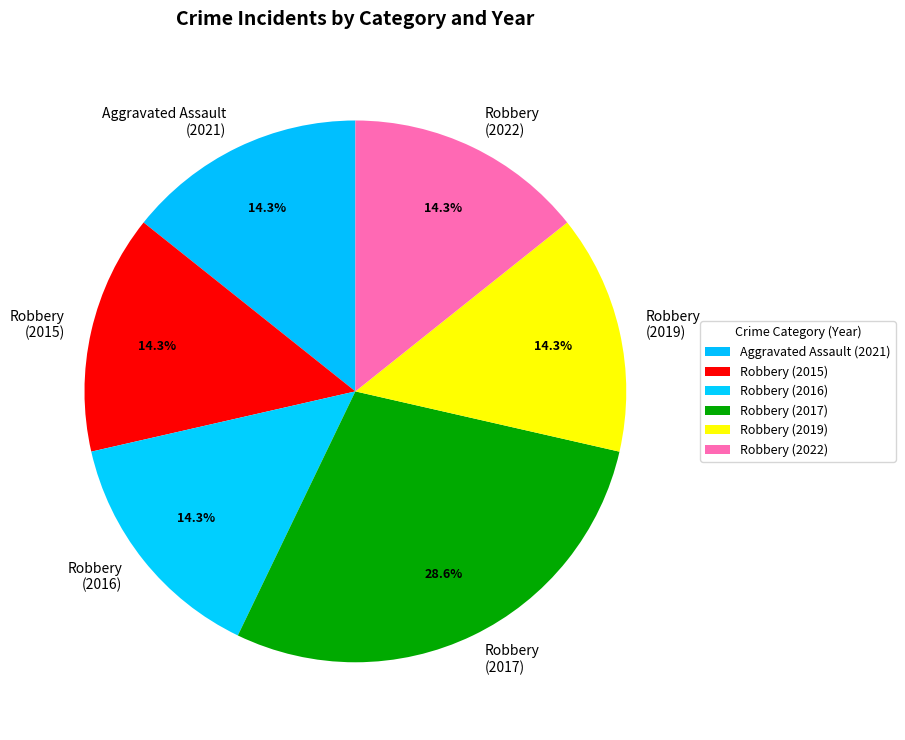

Approximately how many times larger is the value at Robbery (2016) compared to Robbery (2017)?

0.5